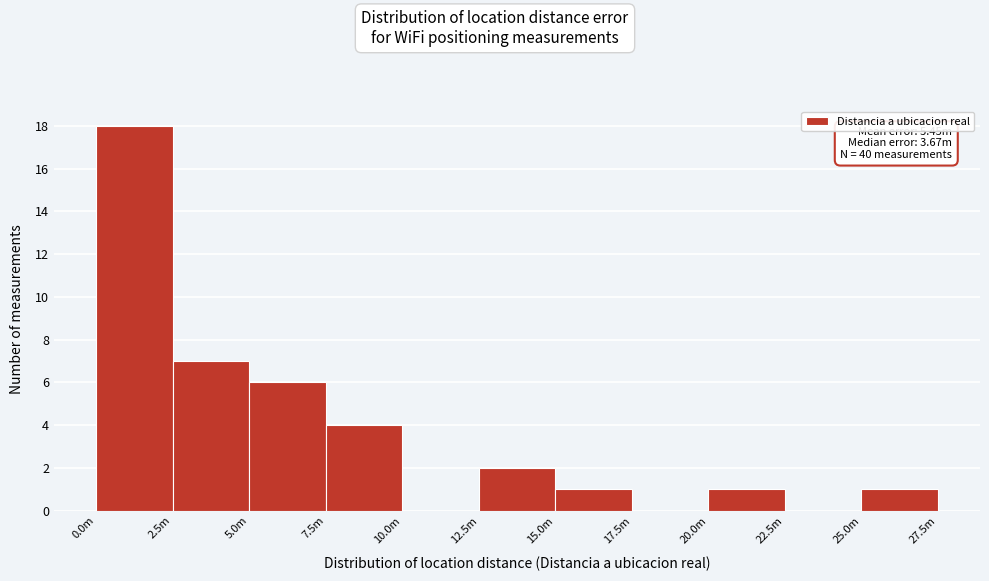

Reading right to left, transcribe all the data shown in this chart.

25.0m=1	22.5m=0	20.0m=1	17.5m=0	15.0m=1	12.5m=2	10.0m=0	7.5m=4	5.0m=6	2.5m=7	0.0m=18